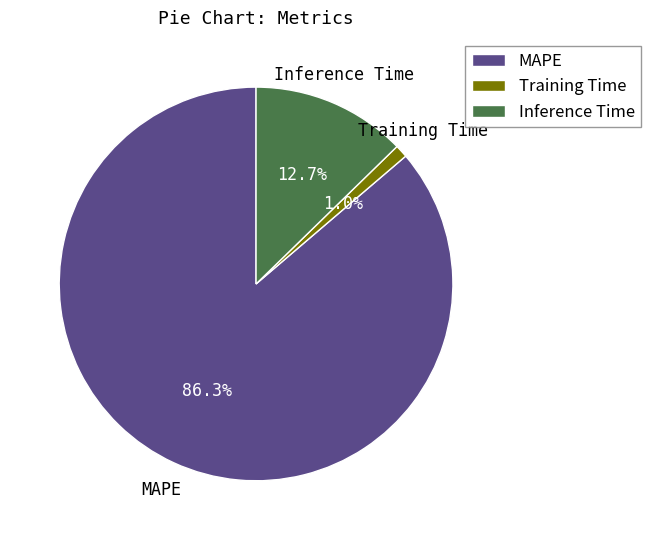

What is the total percentage of Inference Time and MAPE?

99.0%